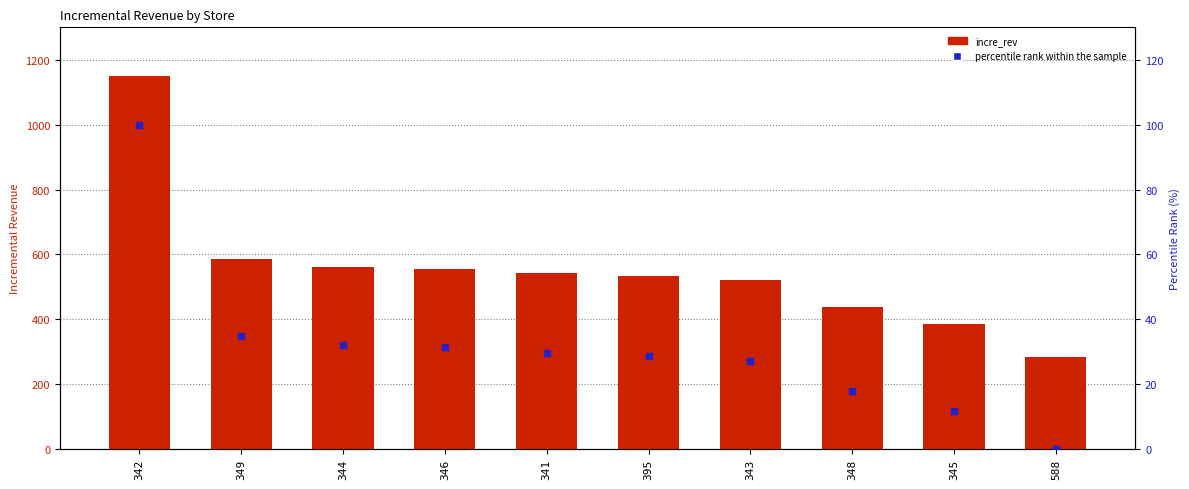

Is the value of percentile rank within the sample at 588 greater than the value of incre_rev at 346?

No